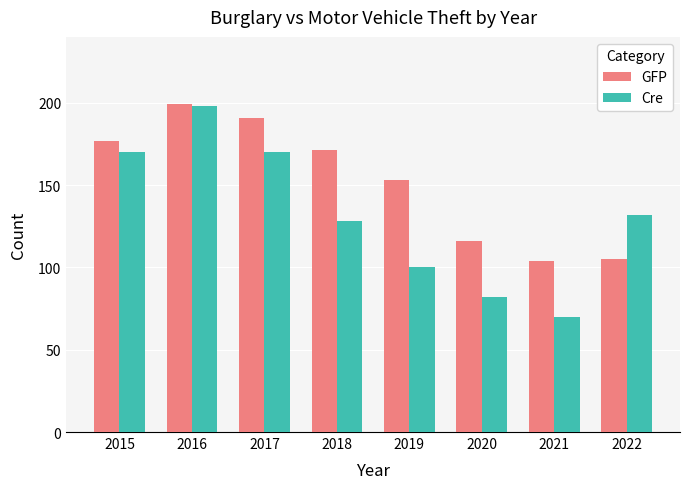

Reading right to left, list all the values displayed in this chart.

GFP: 2022=105	2021=104	2020=116	2019=153	2018=171	2017=191	2016=199	2015=177
Cre: 2022=132	2021=70	2020=82	2019=100	2018=128	2017=170	2016=198	2015=170